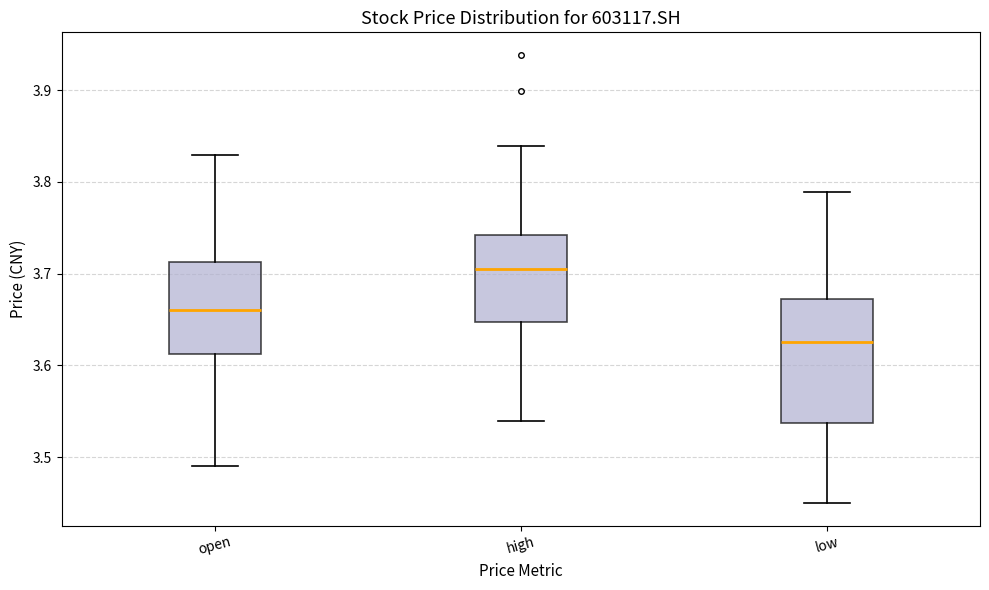

Where does the upper whisker of the box for high end on the y-axis? The values are not printed on the chart, so give them approximately, as read against the axis.

3.84